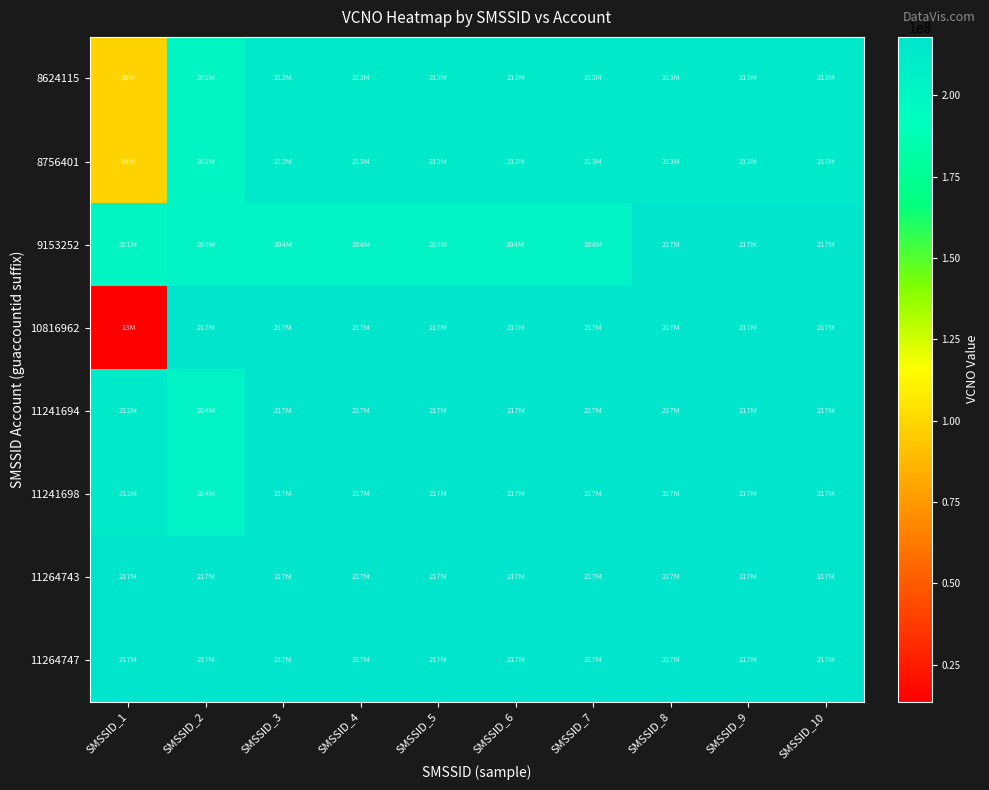

Reading left to right, extract all data points from this chart.

8624115: SMSSID_1=98827181	SMSSID_2=201765328	SMSSID_3=212842090	SMSSID_4=213101108	SMSSID_5=213116791	SMSSID_6=213116817	SMSSID_7=213116908	SMSSID_8=213117054	SMSSID_9=213116932	SMSSID_10=213117302
8756401: SMSSID_1=98937816	SMSSID_2=201765328	SMSSID_3=212842058	SMSSID_4=213100902	SMSSID_5=213116791	SMSSID_6=213116817	SMSSID_7=213116908	SMSSID_8=213117054	SMSSID_9=213116932	SMSSID_10=213117302
9153252: SMSSID_1=201765328	SMSSID_2=204807515	SMSSID_3=204807598	SMSSID_4=204808588	SMSSID_5=204807424	SMSSID_6=204807077	SMSSID_7=204807259	SMSSID_8=217813096	SMSSID_9=217813120	SMSSID_10=217813260
10816962: SMSSID_1=13599295	SMSSID_2=217812338	SMSSID_3=217815455	SMSSID_4=217812320	SMSSID_5=217815448	SMSSID_6=217815158	SMSSID_7=217815125	SMSSID_8=217815430	SMSSID_9=217904648	SMSSID_10=217904614
11241694: SMSSID_1=212842090	SMSSID_2=204807515	SMSSID_3=217813096	SMSSID_4=217813120	SMSSID_5=217813260	SMSSID_6=217812338	SMSSID_7=217815455	SMSSID_8=217812320	SMSSID_9=217815448	SMSSID_10=217815158
11241698: SMSSID_1=212842058	SMSSID_2=204807598	SMSSID_3=217813096	SMSSID_4=217813120	SMSSID_5=217813260	SMSSID_6=217812338	SMSSID_7=217815455	SMSSID_8=217812320	SMSSID_9=217815448	SMSSID_10=217815158
11264743: SMSSID_1=217813096	SMSSID_2=217813120	SMSSID_3=217813260	SMSSID_4=217812338	SMSSID_5=217815455	SMSSID_6=217812320	SMSSID_7=217815448	SMSSID_8=217815158	SMSSID_9=217815125	SMSSID_10=217815430
11264747: SMSSID_1=217813120	SMSSID_2=217813096	SMSSID_3=217813260	SMSSID_4=217812338	SMSSID_5=217815455	SMSSID_6=217812320	SMSSID_7=217815448	SMSSID_8=217815158	SMSSID_9=217815125	SMSSID_10=217815430